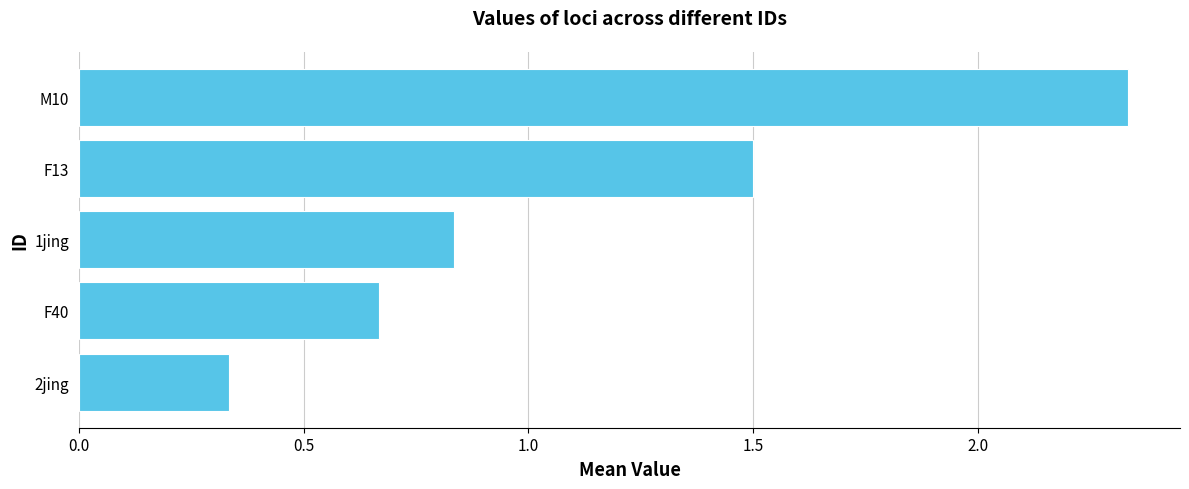

The value at 1jing is 0.3. True or false?

False